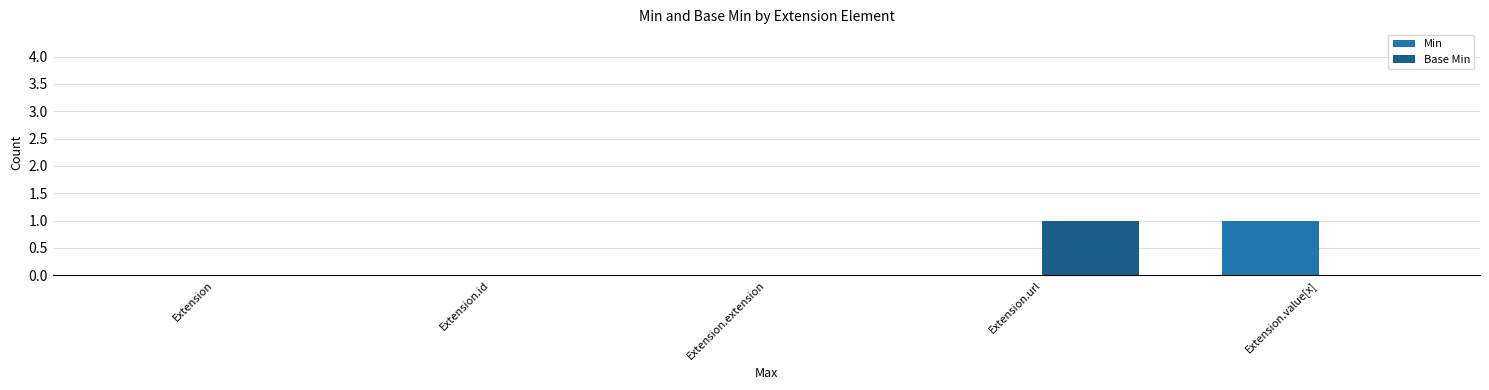

The Base Min series shows 1 at Extension.url. True or false?

True